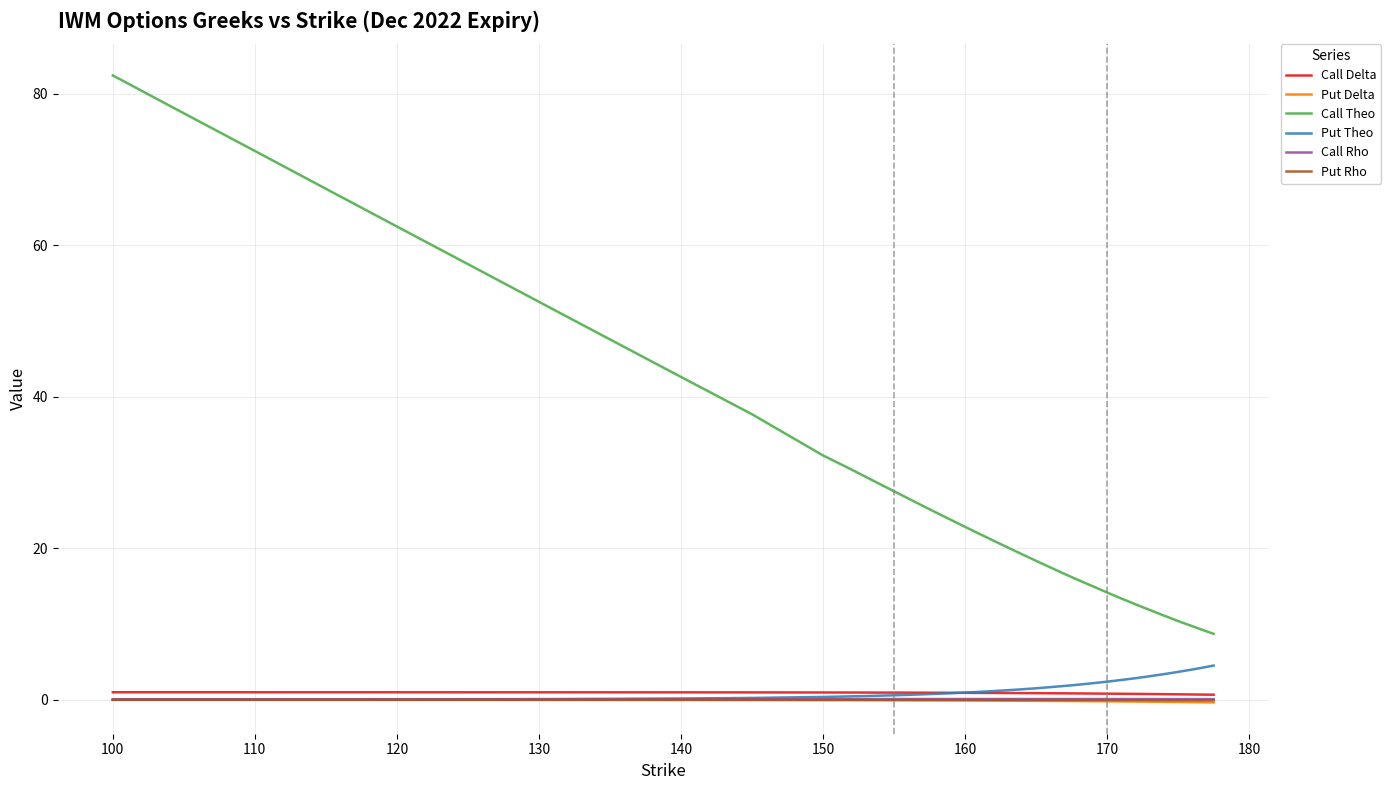

What is the greatest value displayed?

82.4